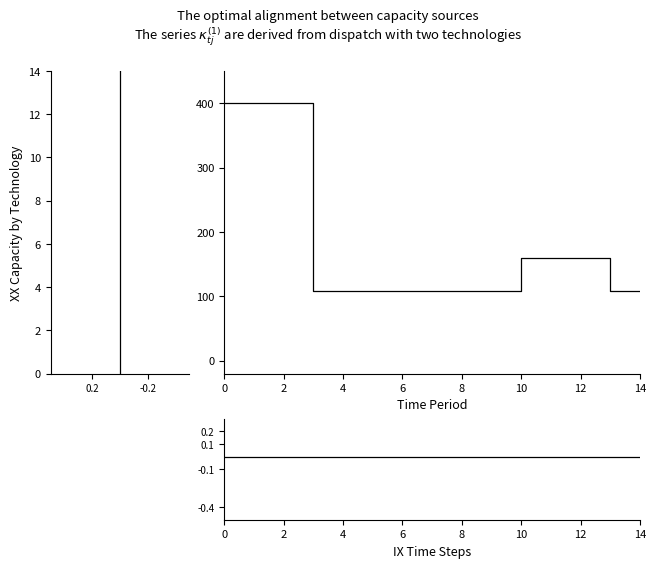

What are all the series names shown in the legend?

Owned PV, Diesel Generator, Owned Batteries